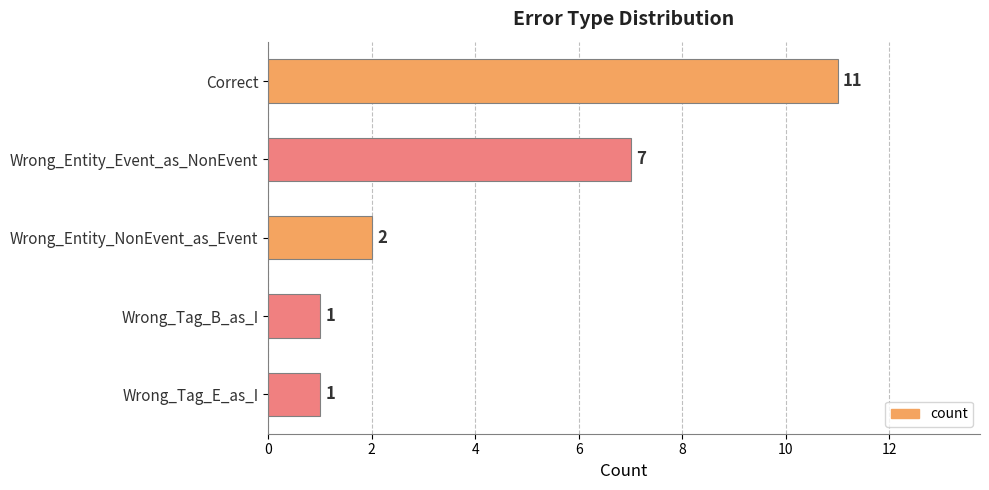

How many data points are less than 2?

2